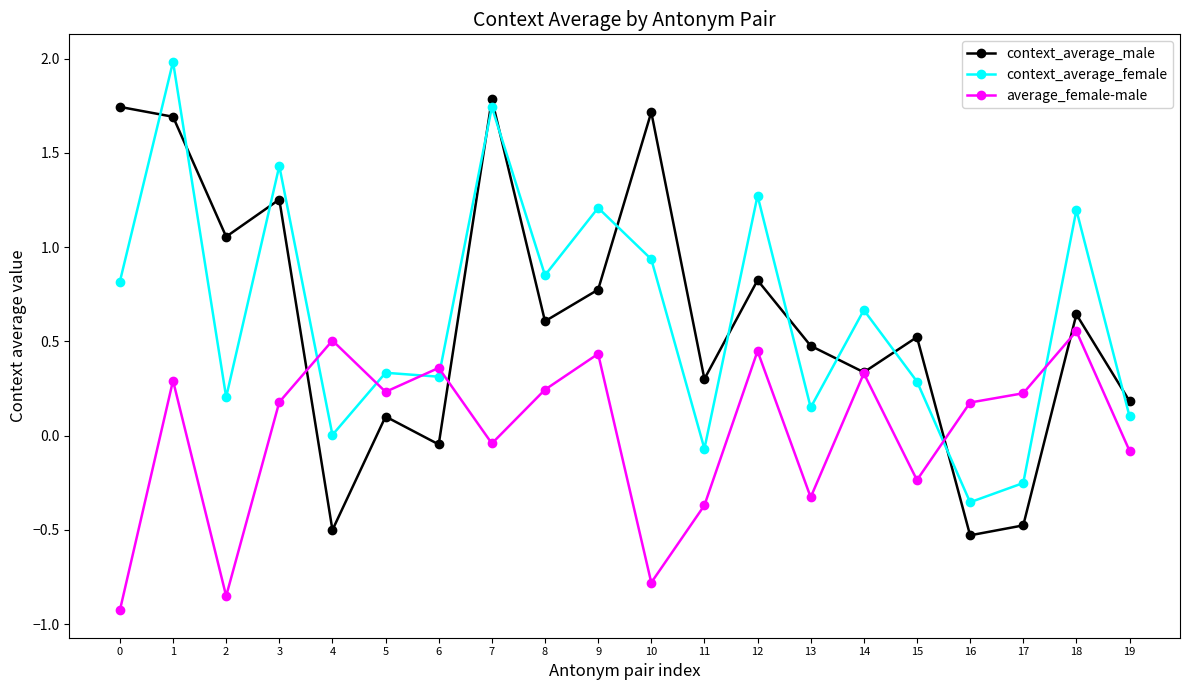

Does the chart display data point markers on the line(s)?

Yes